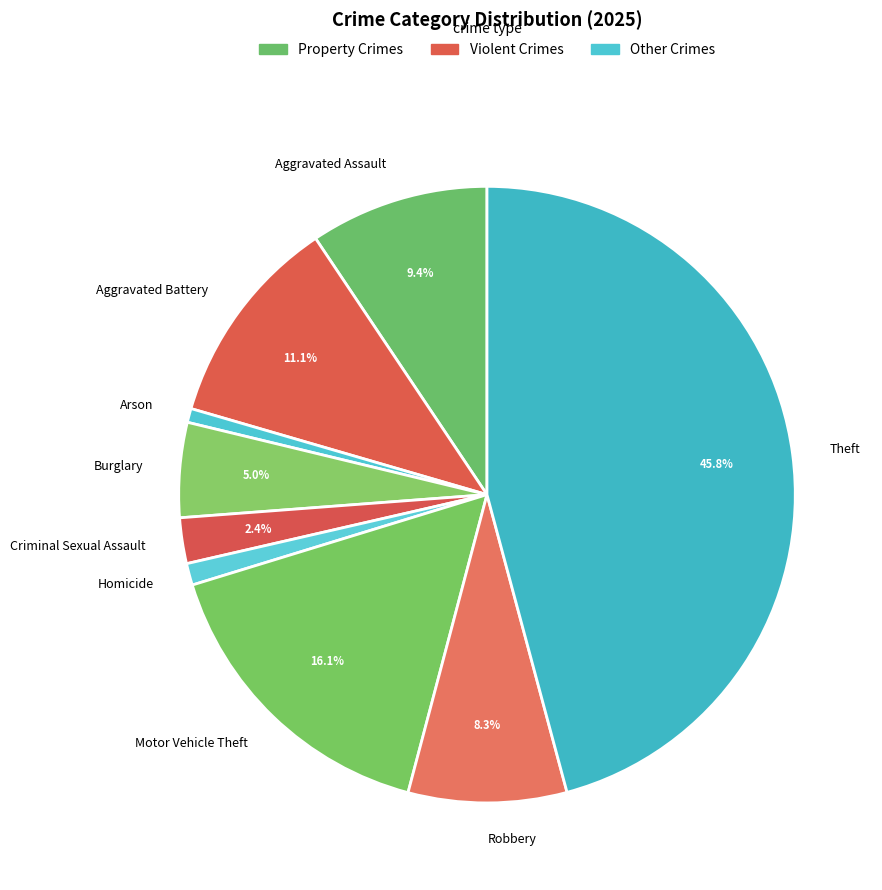

Which category has the biggest portion of the pie?

Theft